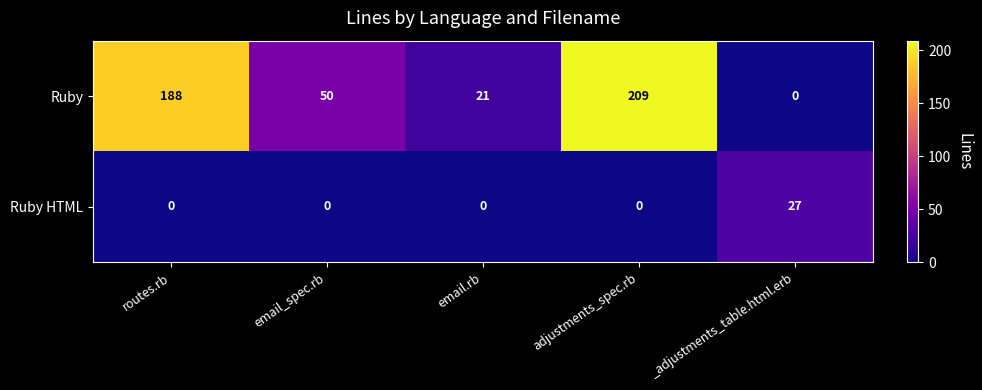

Reading left to right, list all the values displayed in this chart.

Ruby: routes.rb=188	email_spec.rb=50	email.rb=21	adjustments_spec.rb=209	_adjustments_table.html.erb=0
Ruby HTML: routes.rb=0	email_spec.rb=0	email.rb=0	adjustments_spec.rb=0	_adjustments_table.html.erb=27